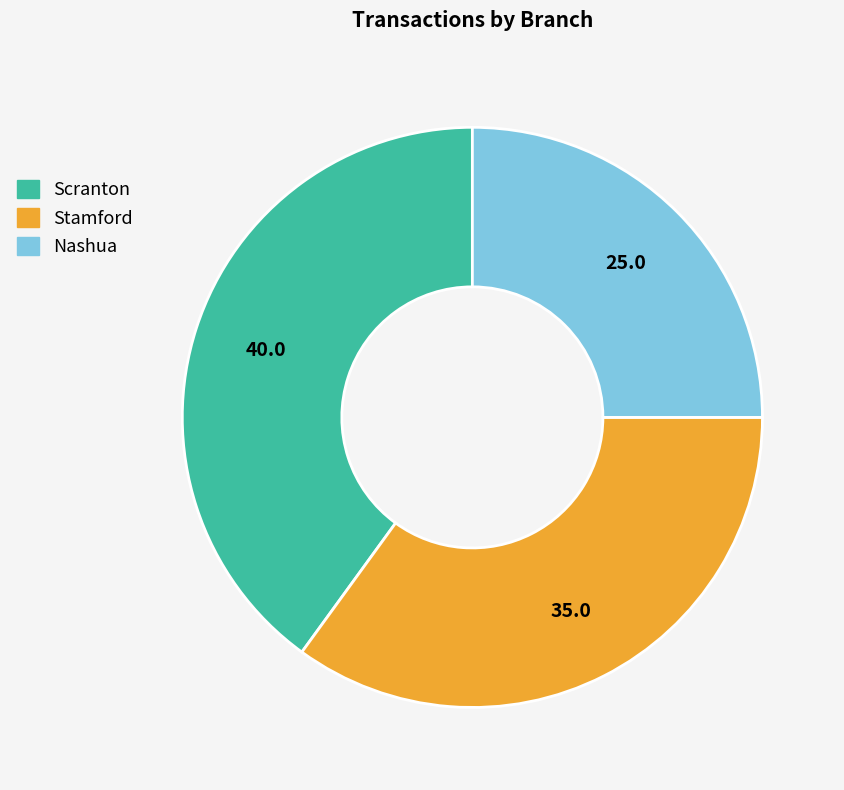

The Stamford slice represents 35% of the pie. True or false?

True